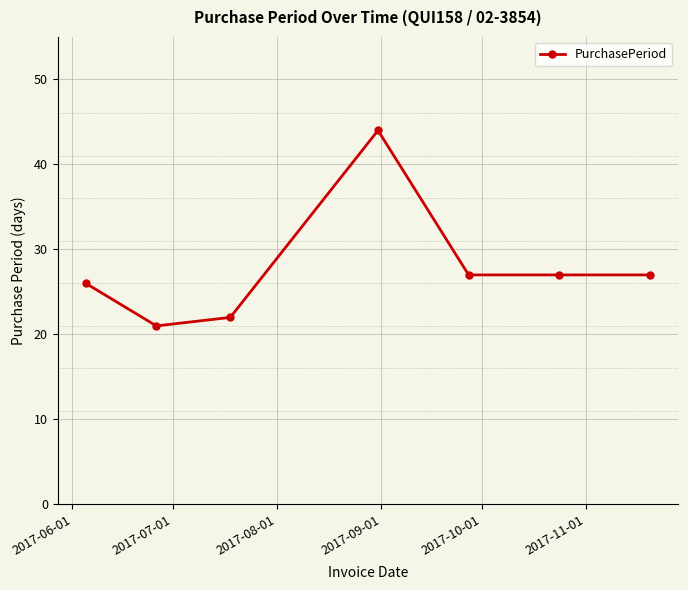

What is the value of the 5th point from the left?

27